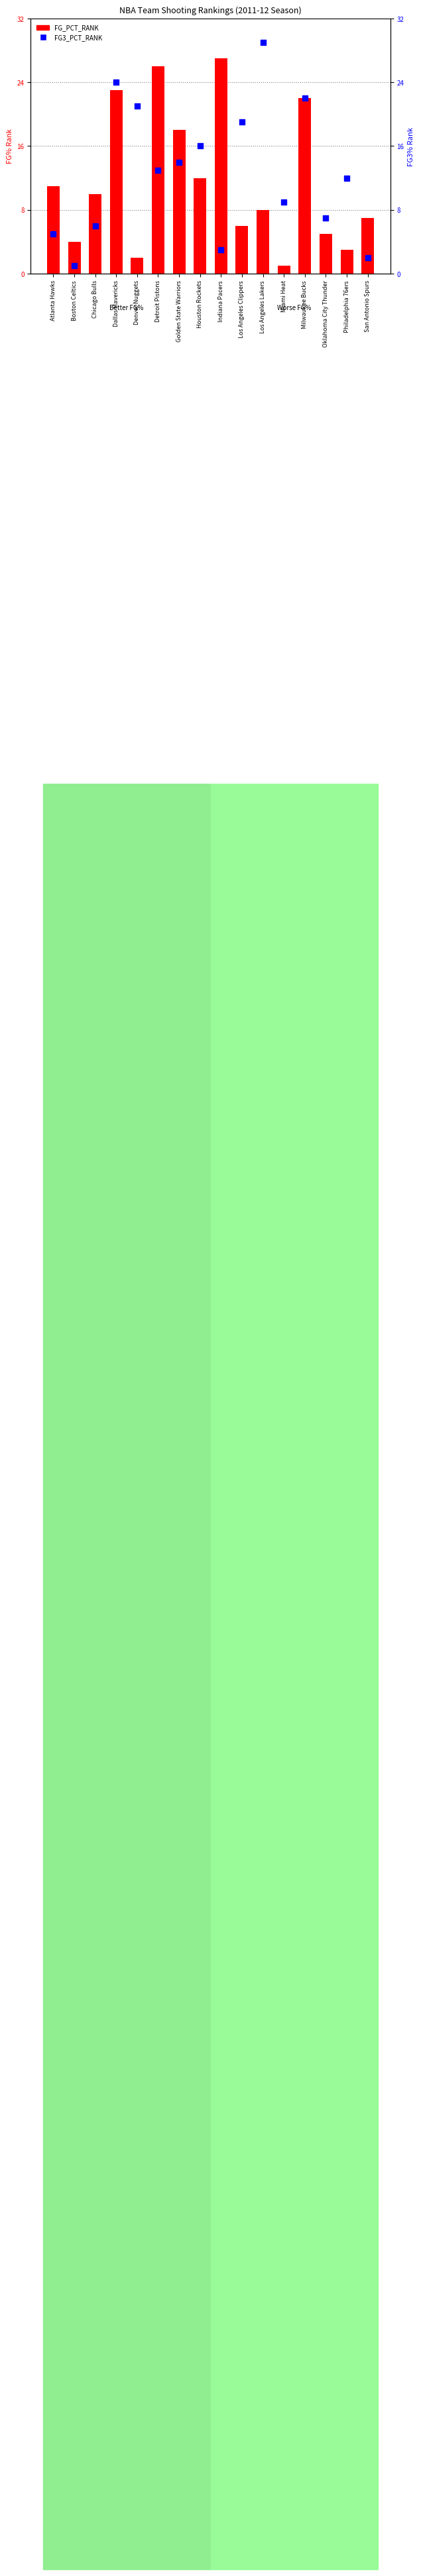

What are all the series names shown in the legend?

FG_PCT_RANK, FG3_PCT_RANK